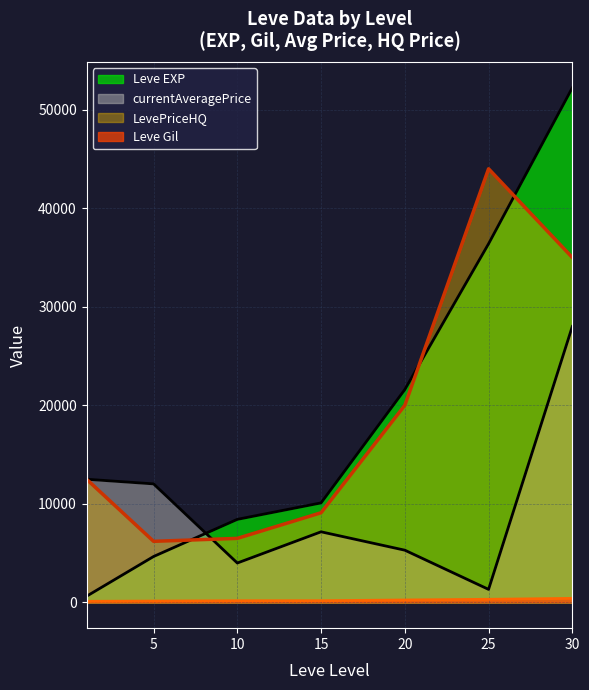

What is the value of the Leve EXP point at the 6th from the left?

36390